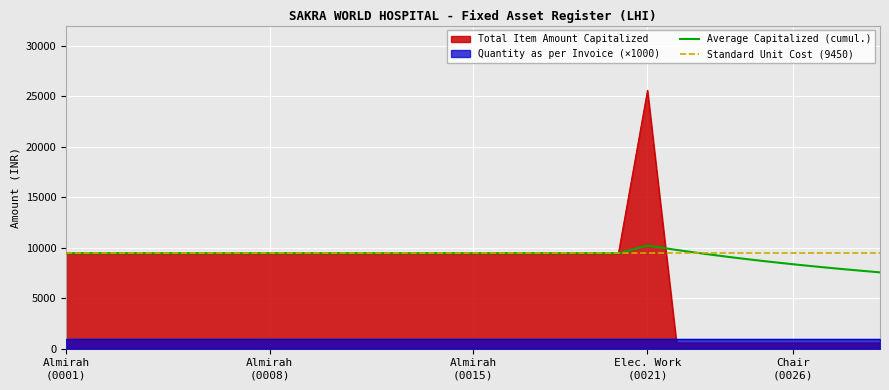

At how many categories does at least one series exceed 7563?

29